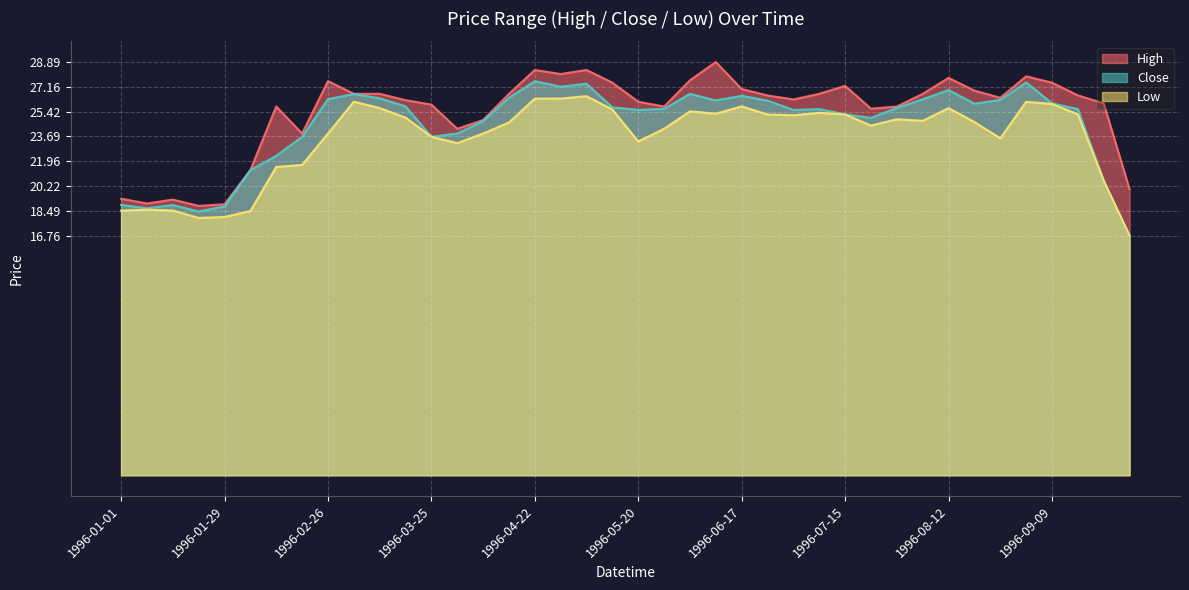

Rank the categories by Low value from lowest to highest.

1996-09-30, 1996-01-22, 1996-01-29, 1996-02-05, 1996-01-01, 1996-01-15, 1996-01-08, 1996-09-23, 1996-02-12, 1996-02-19, 1996-04-01, 1996-05-20, 1996-08-26, 1996-03-25, 1996-02-26, 1996-04-08, 1996-05-27, 1996-07-22, 1996-04-15, 1996-08-19, 1996-08-05, 1996-07-29, 1996-03-18, 1996-07-01, 1996-06-24, 1996-07-15, 1996-09-16, 1996-06-10, 1996-07-08, 1996-06-03, 1996-05-13, 1996-08-12, 1996-03-11, 1996-06-17, 1996-09-09, 1996-09-02, 1996-03-04, 1996-04-22, 1996-04-29, 1996-05-06